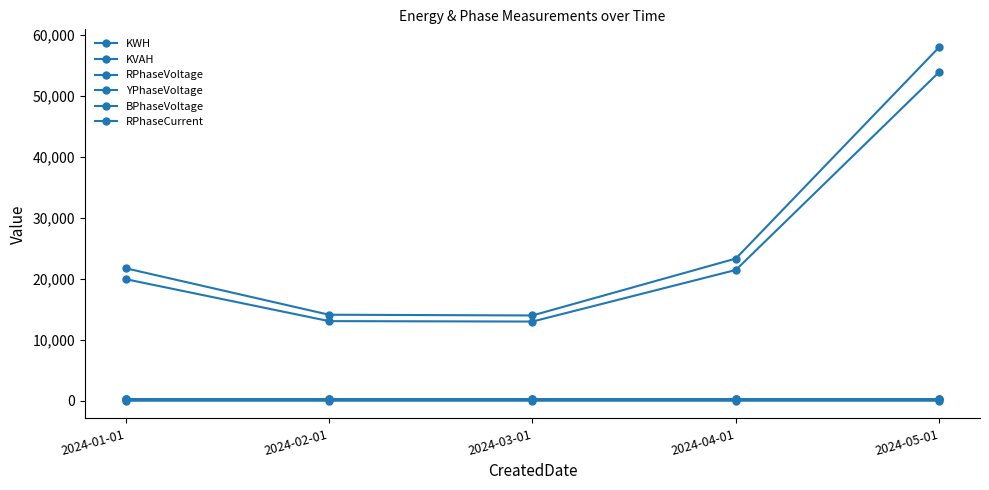

Reading right to left, transcribe all the data shown in this chart.

KWH: 2024-05-01=53925.6	2024-04-01=21447.4	2024-03-01=12984.1	2024-02-01=13055.1	2024-01-01=19937.9
KVAH: 2024-05-01=58002.4	2024-04-01=23316.2	2024-03-01=13983.7	2024-02-01=14101.8	2024-01-01=21725.9
RPhaseVoltage: 2024-05-01=231.2	2024-04-01=230.2	2024-03-01=230.5	2024-02-01=229.9	2024-01-01=231.2
YPhaseVoltage: 2024-05-01=230.6	2024-04-01=229.7	2024-03-01=229.6	2024-02-01=229.9	2024-01-01=231.3
BPhaseVoltage: 2024-05-01=229.8	2024-04-01=231.2	2024-03-01=229.2	2024-02-01=230.1	2024-01-01=229.5
RPhaseCurrent: 2024-05-01=1.7	2024-04-01=2.0	2024-03-01=2.2	2024-02-01=1.6	2024-01-01=0.6